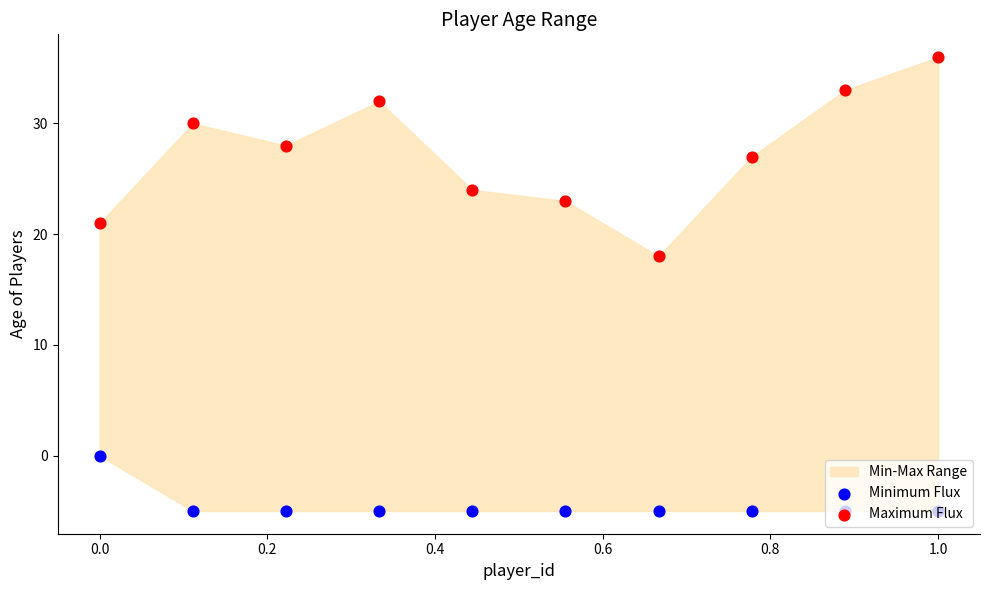

Which series contains the highest Y value?

Maximum Flux